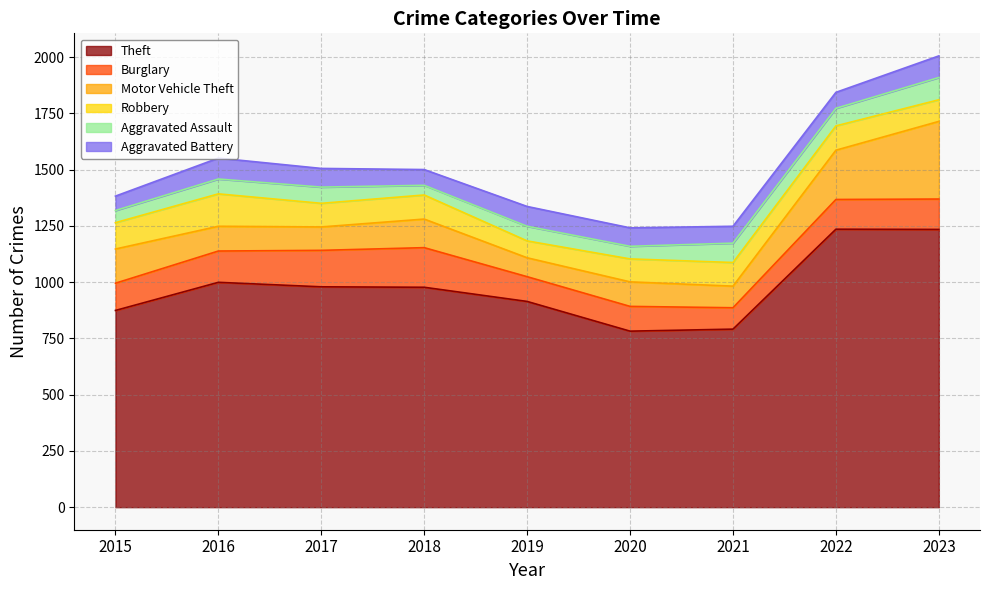

What is the value of the Theft point at the 2nd from the left?

999